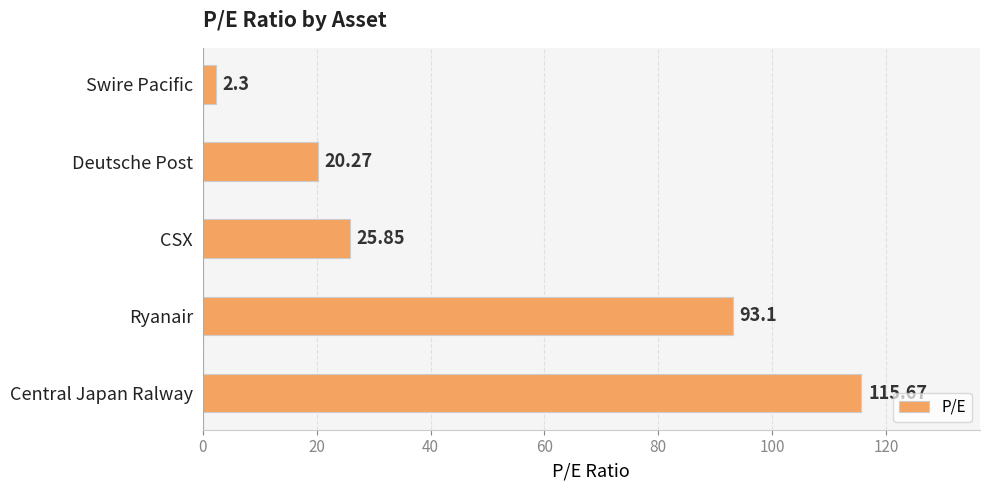

What is the greatest value displayed?

115.7